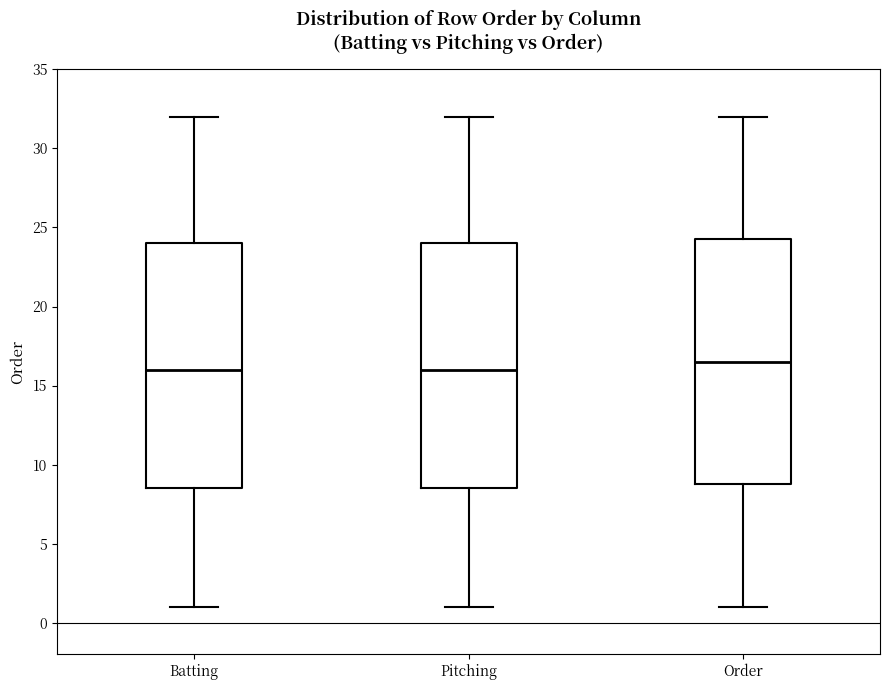

Where does the upper whisker of the box for Pitching end on the y-axis? The values are not printed on the chart, so give them approximately, as read against the axis.

32.0